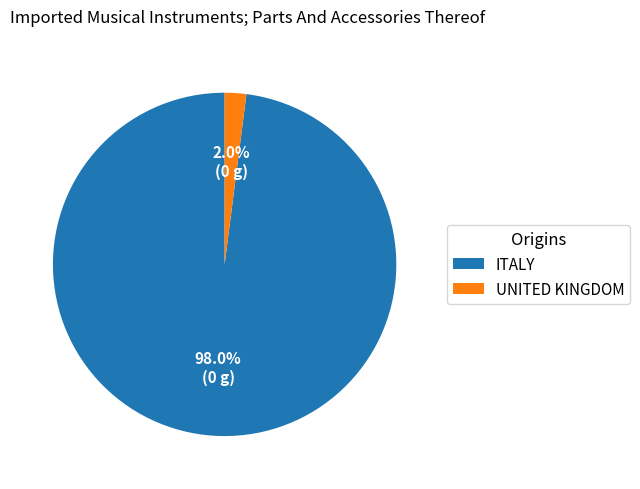

Combined, what portion of the pie is UNITED KINGDOM and ITALY?

100.0%